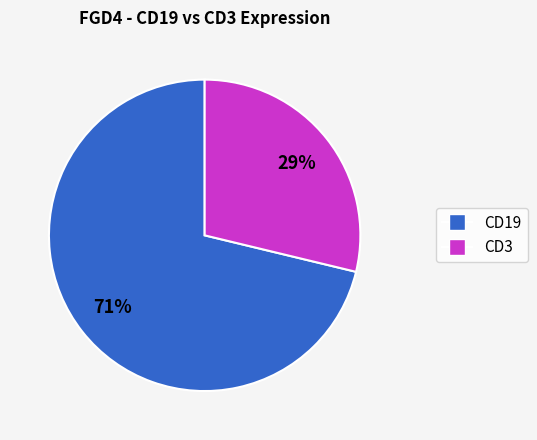

Does any single category account for the majority?

Yes